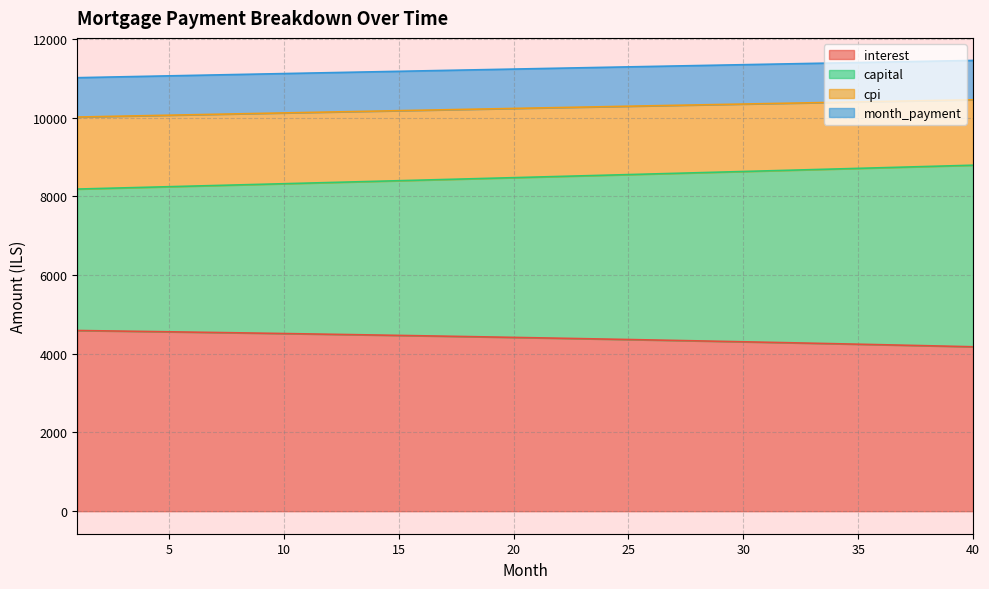

True or false: month_payment and cpi cross at least once.

False